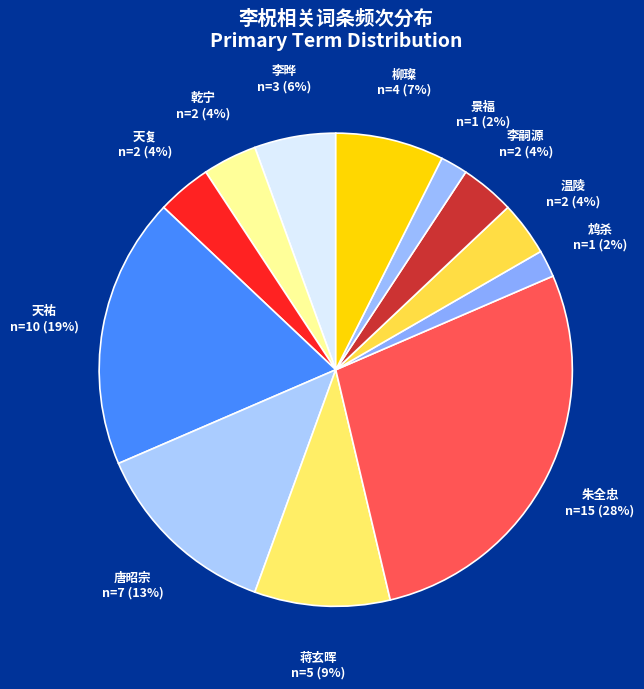

What is the ratio of the value at 温陵 to the value at 蒋玄晖?

0.4